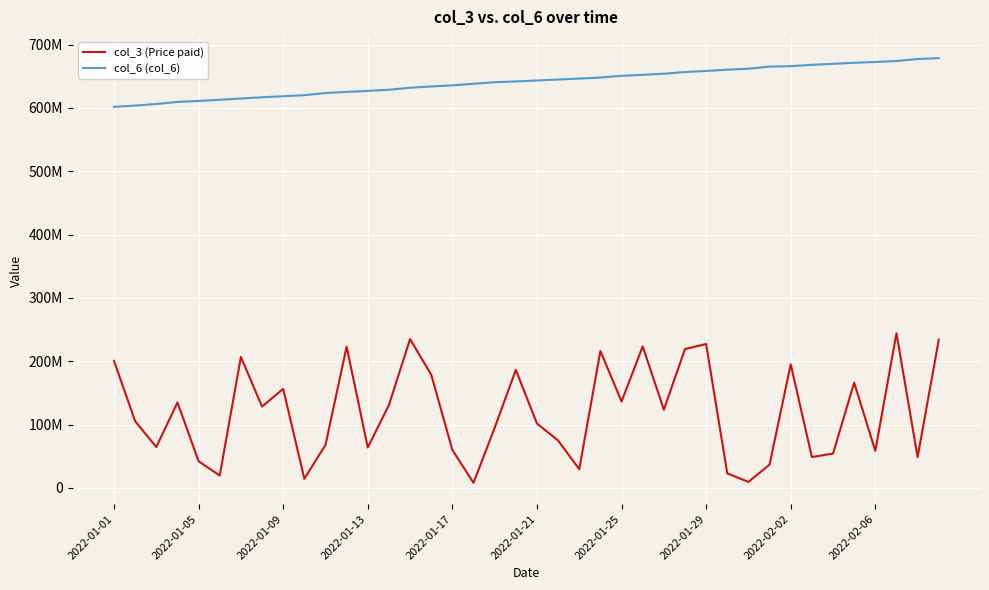

Is this an area chart (filled region under the line)?

No